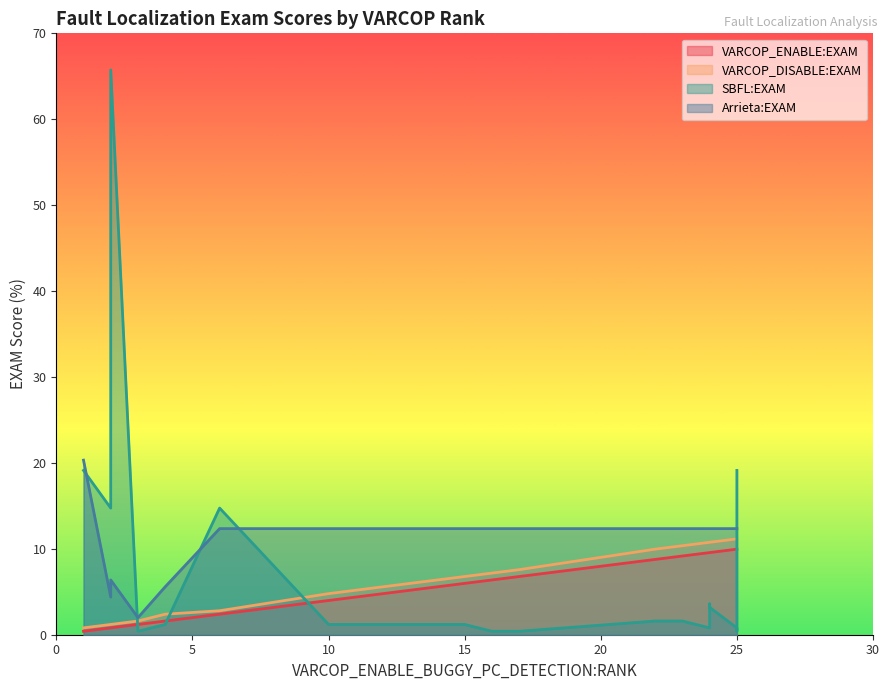

Between 6 and 7, which series saw the biggest shift?

SBFL:EXAM